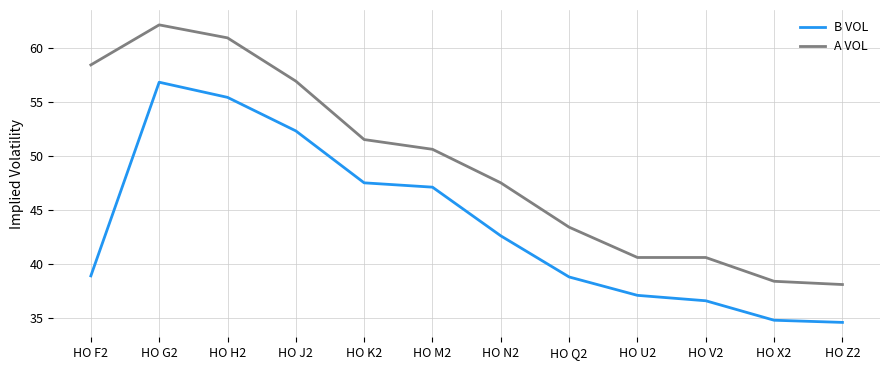

True or false: A VOL has a value of 31.2 at HO G2.

False